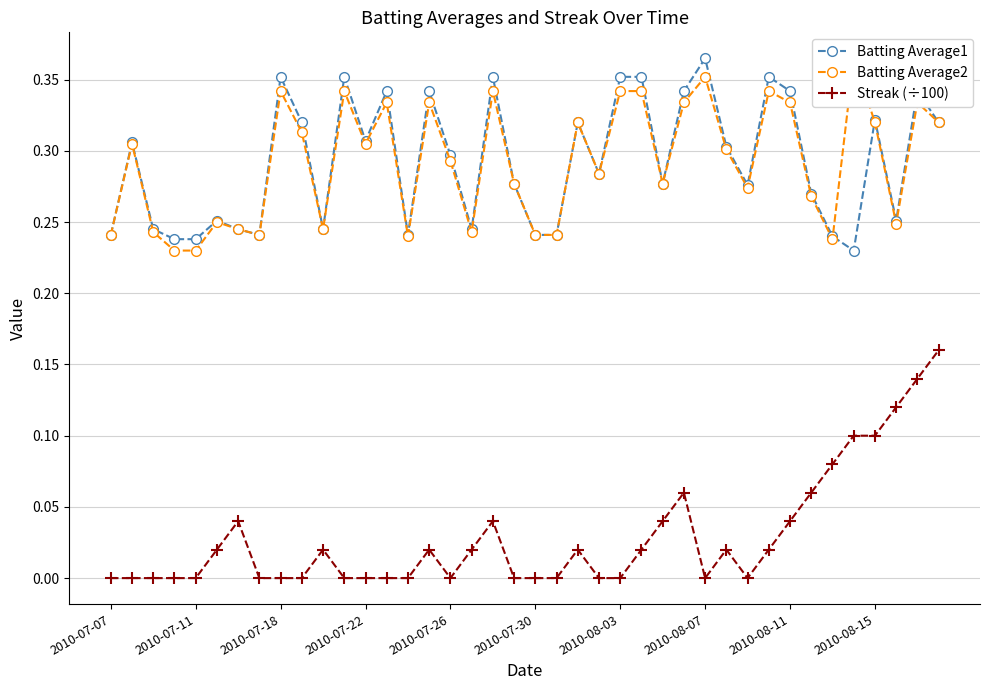

True or false: Batting Average1 has a value of 0.4 at 25.

True